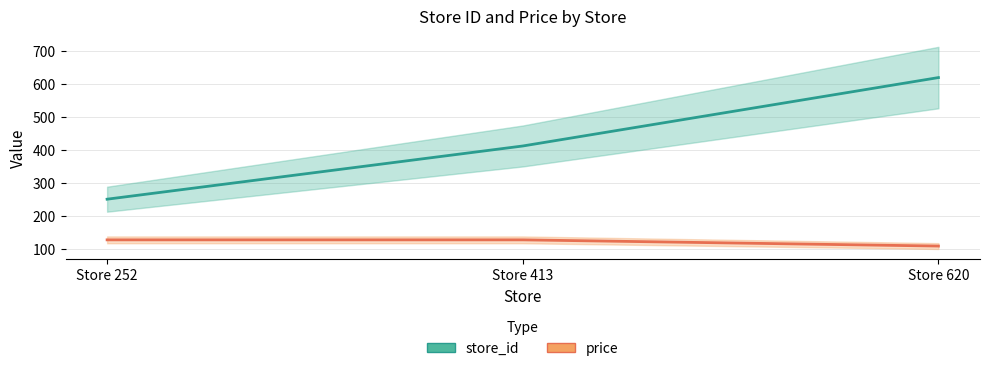

Which series has the widest spread of values?

store_id